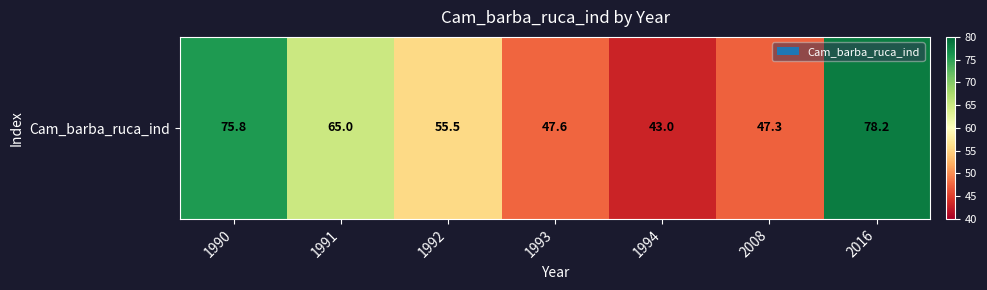

What is the sum of all values?

412.5